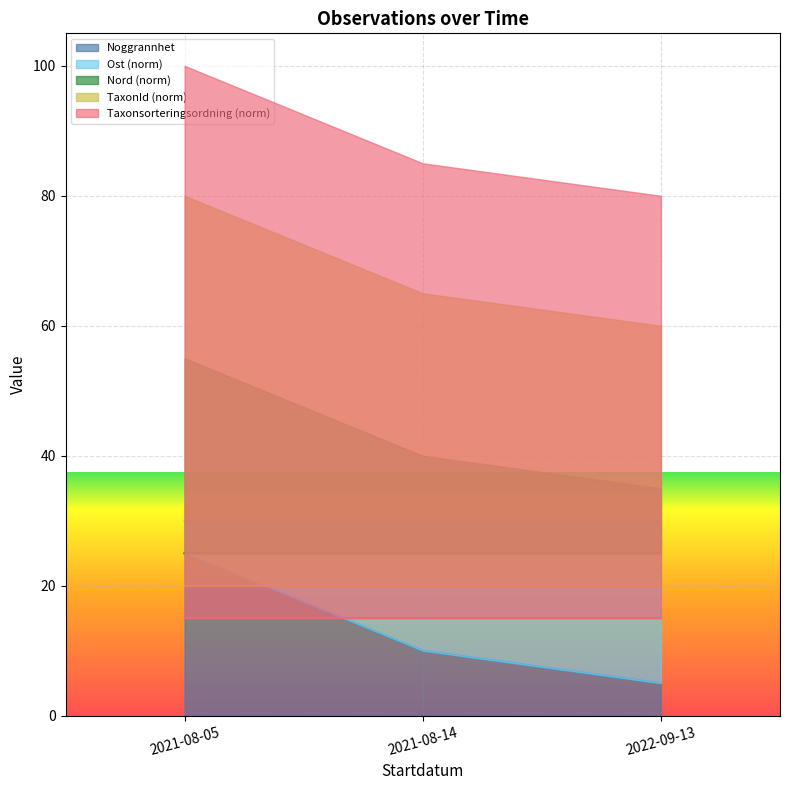

Which category has the lowest value in the Noggrannhet series?

2022-09-13